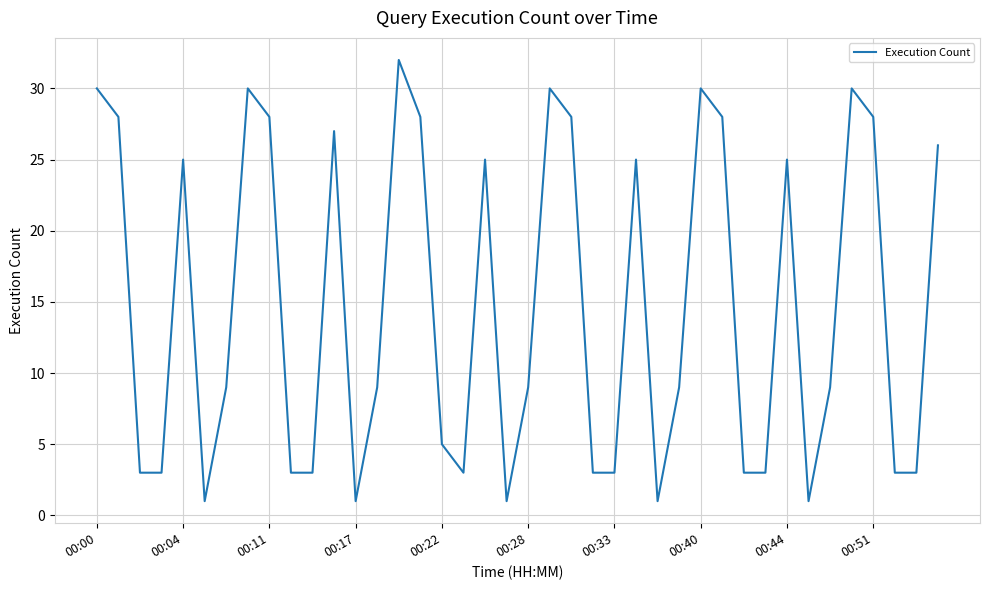

What is the greatest value displayed?

32